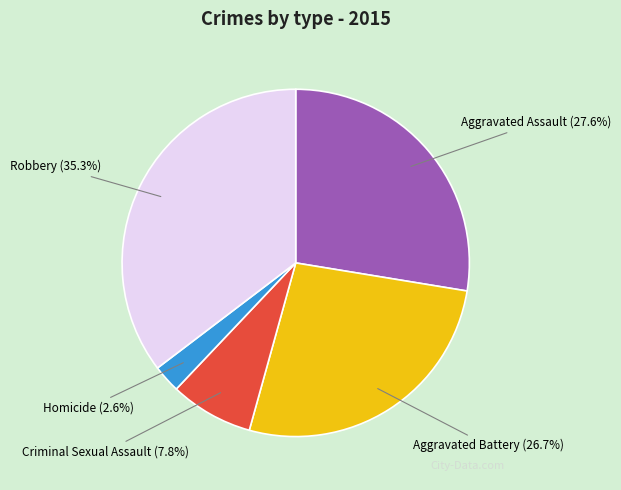

To the nearest percent, what is the difference between the largest and smallest slice percentages?

33%